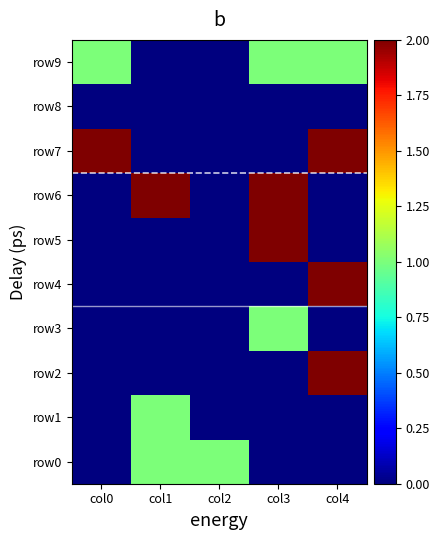

Reading left to right, list all the values displayed in this chart.

row0: col0=0	col1=1	col2=1	col3=0	col4=0
row1: col0=0	col1=1	col2=0	col3=0	col4=0
row2: col0=0	col1=0	col2=0	col3=0	col4=2
row3: col0=0	col1=0	col2=0	col3=1	col4=0
row4: col0=0	col1=0	col2=0	col3=0	col4=2
row5: col0=0	col1=0	col2=0	col3=2	col4=0
row6: col0=0	col1=2	col2=0	col3=2	col4=0
row7: col0=2	col1=0	col2=0	col3=0	col4=2
row8: col0=0	col1=0	col2=0	col3=0	col4=0
row9: col0=1	col1=0	col2=0	col3=1	col4=1